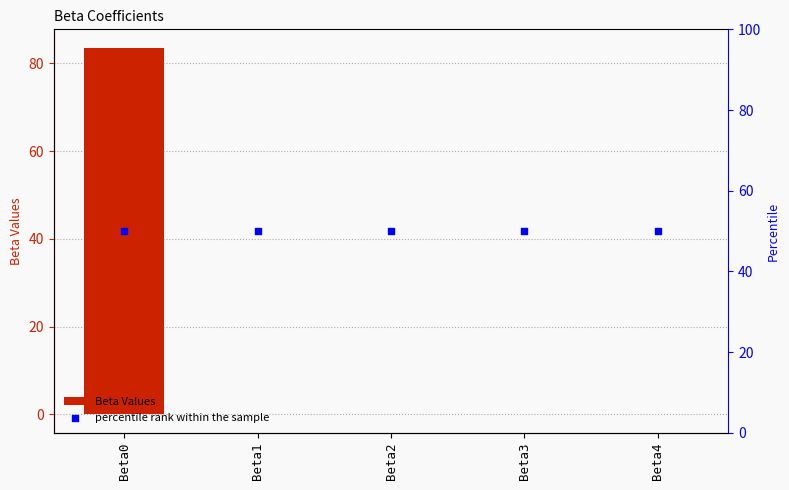

Is the value of percentile rank within the sample at Beta1 greater than the value of Beta Values at Beta1?

Yes